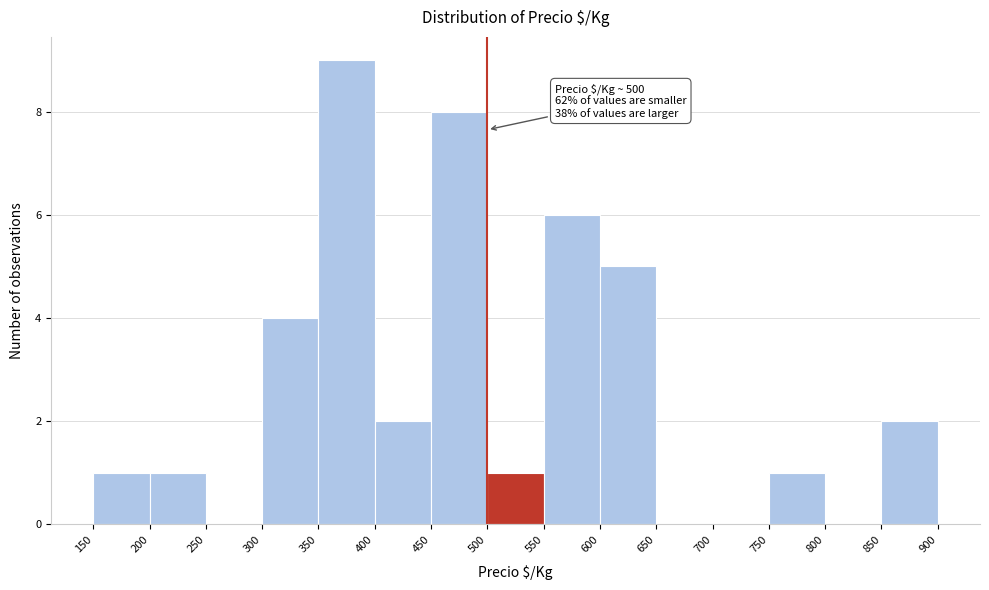

Which range on the x-axis has the tallest bar?

350 to 400